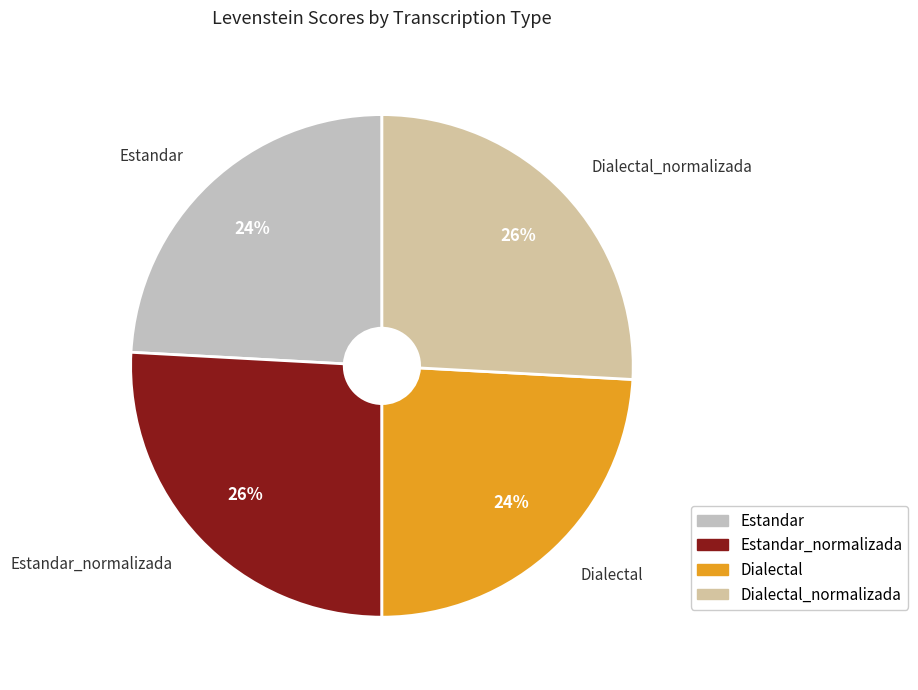

Does Estandar_normalizada account for over 50% of the chart?

No